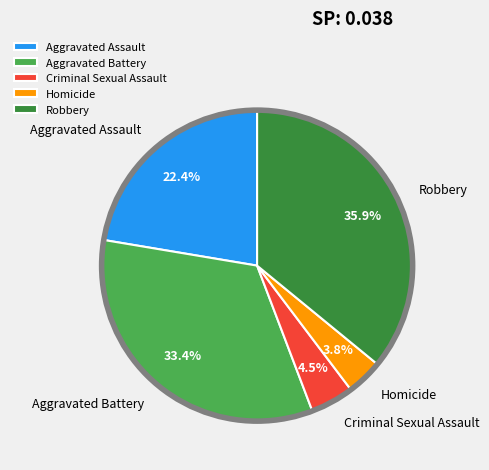

Rank the categories by value from lowest to highest.

Homicide, Criminal Sexual Assault, Aggravated Assault, Aggravated Battery, Robbery